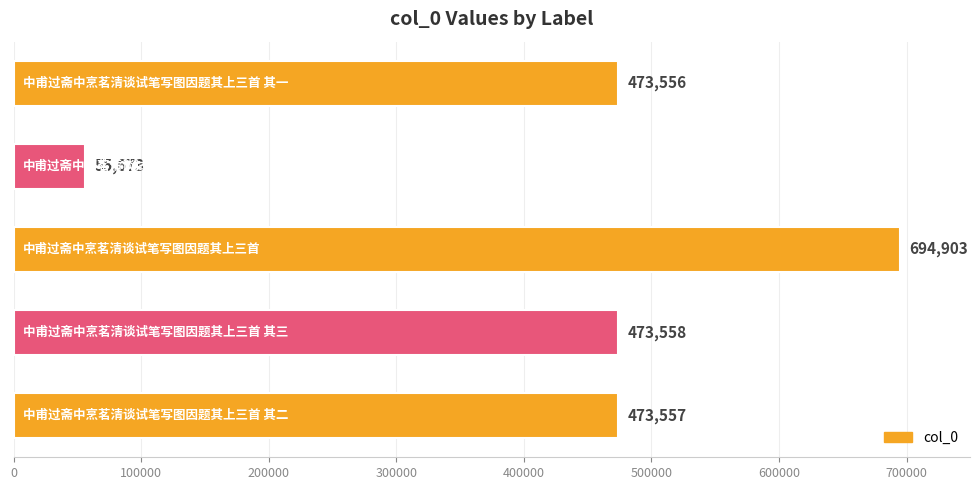

What is the minimum value shown in the chart?

55673